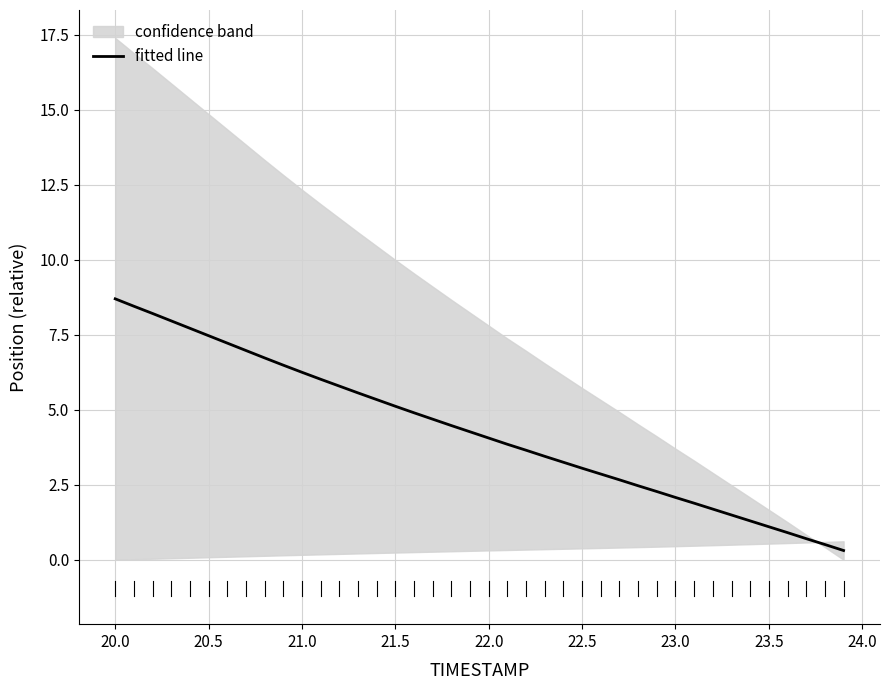

What is the highest value of the fitted line series?

8.7